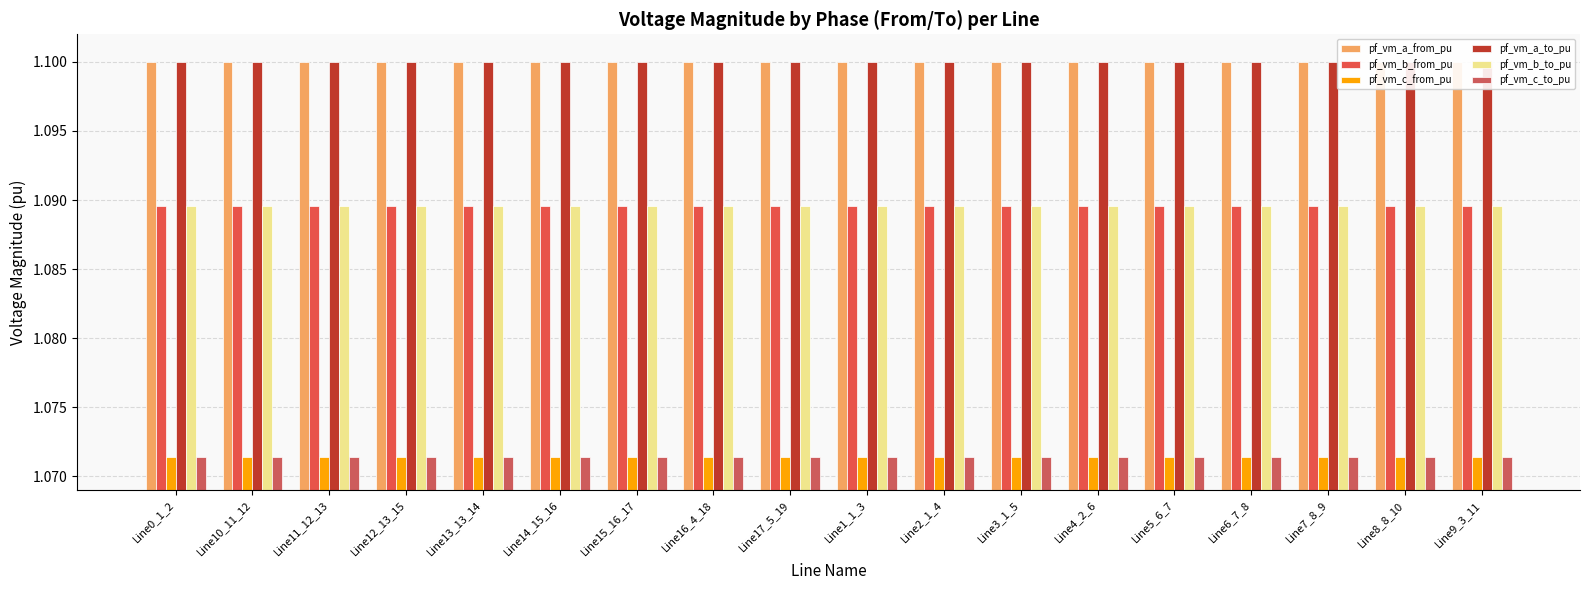

The pf_vm_a_to_pu series shows 1.8 at Line2_1_4. True or false?

False